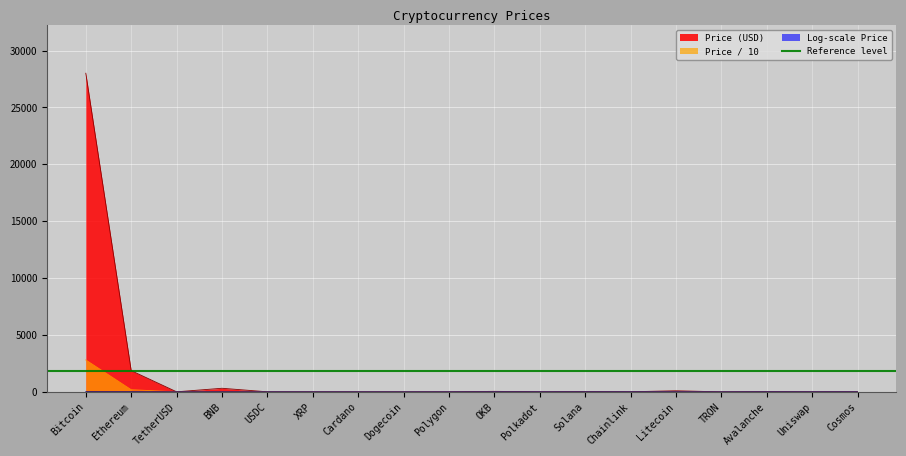

At which category is the sum across all series the highest?

Bitcoin